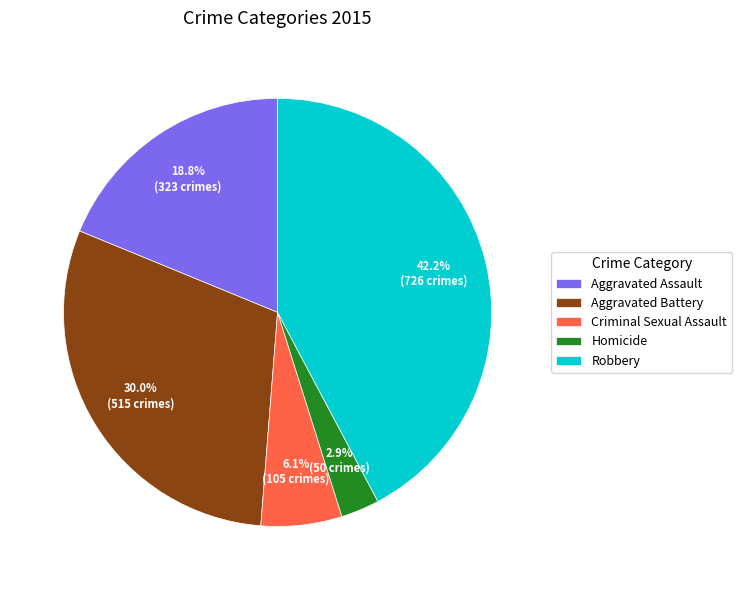

To the nearest percent, what portion does Criminal Sexual Assault represent?

6%